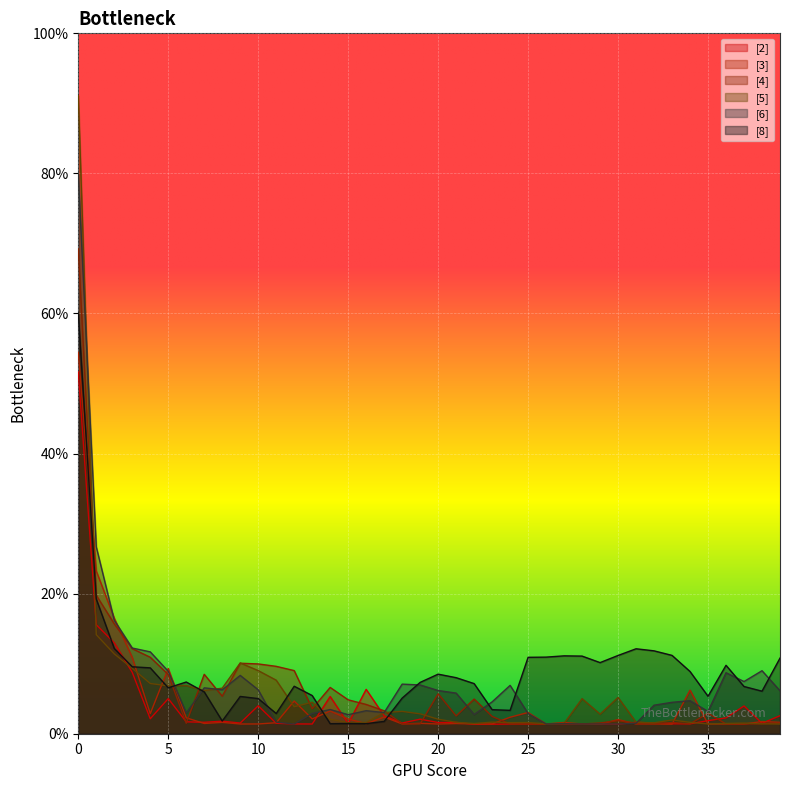

What is the minimum value for [8]?

1.4